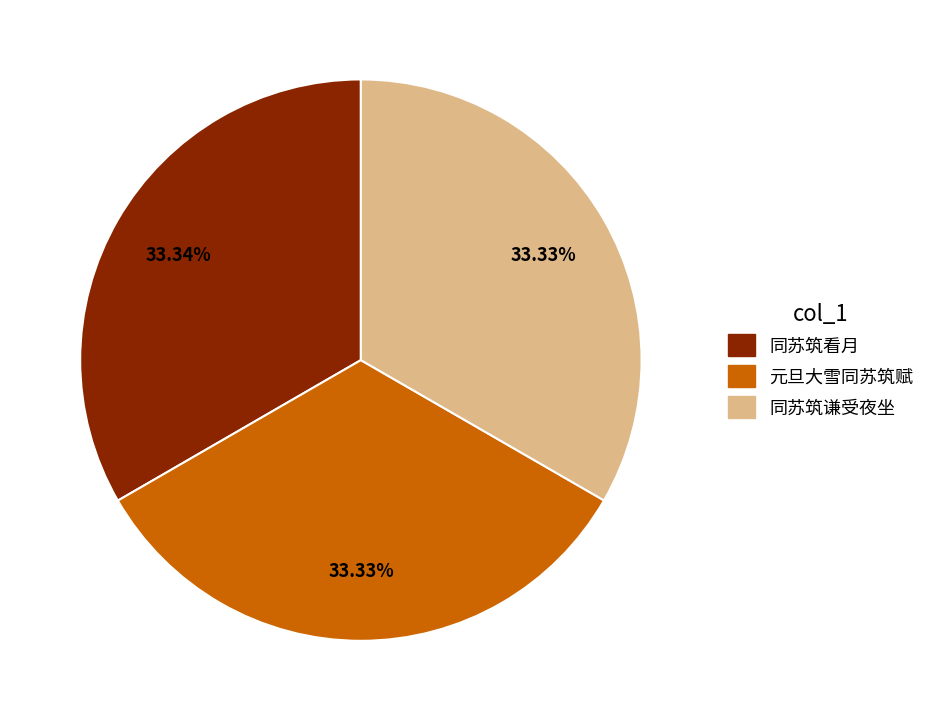

Approximately how many times larger is the value at 元旦大雪同苏筑赋 compared to 同苏筑谦受夜坐?

1.0